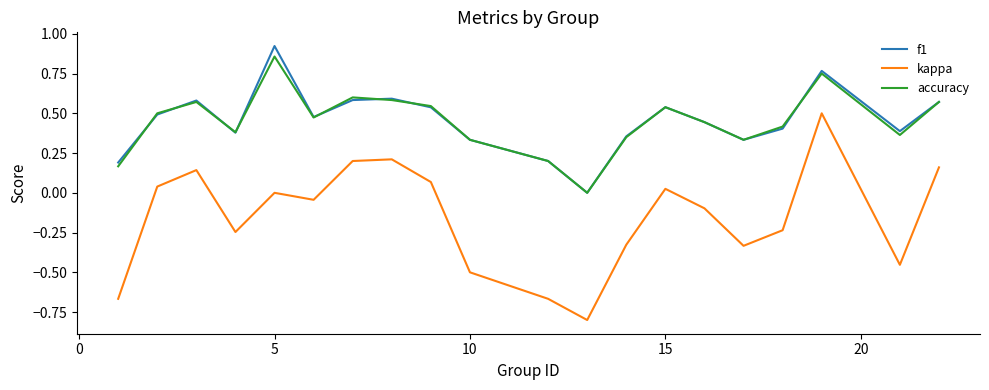

What is the minimum value for kappa?

-0.8